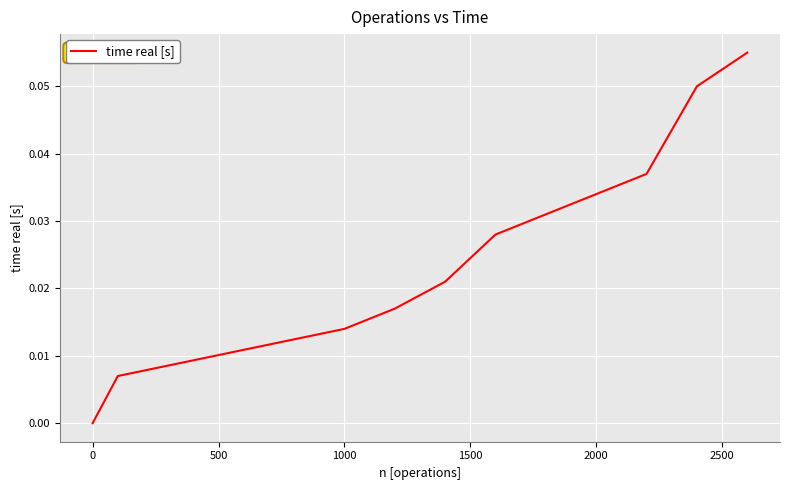

How many lines are shown in the chart?

1